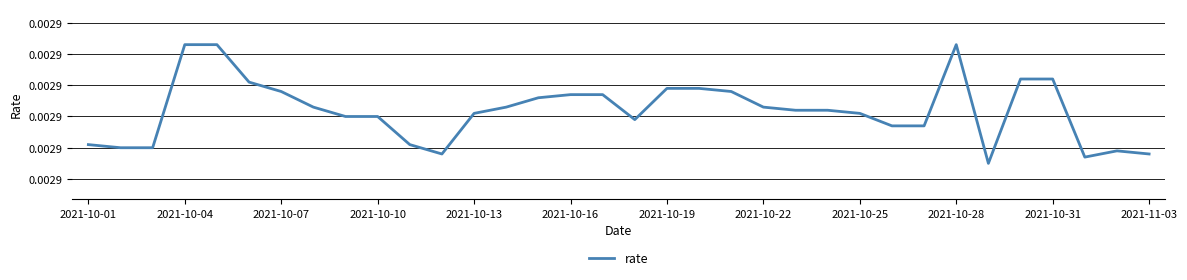

Does the chart have visible grid lines?

Yes